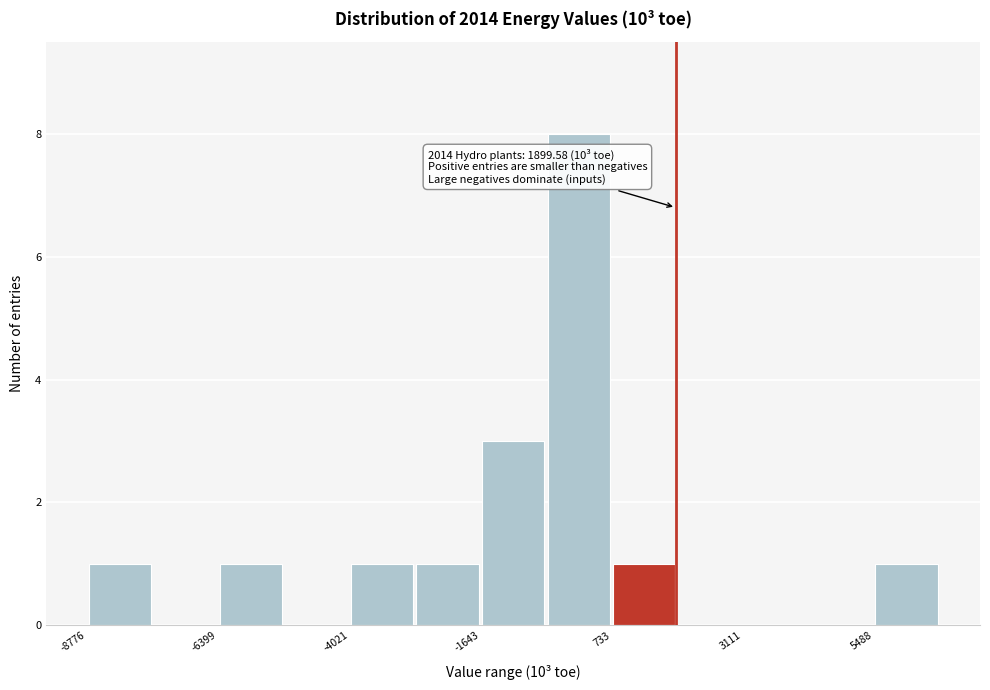

Around what value on the x-axis is the tallest bar? Give the approximate position of its centre, as read against the axis.

0